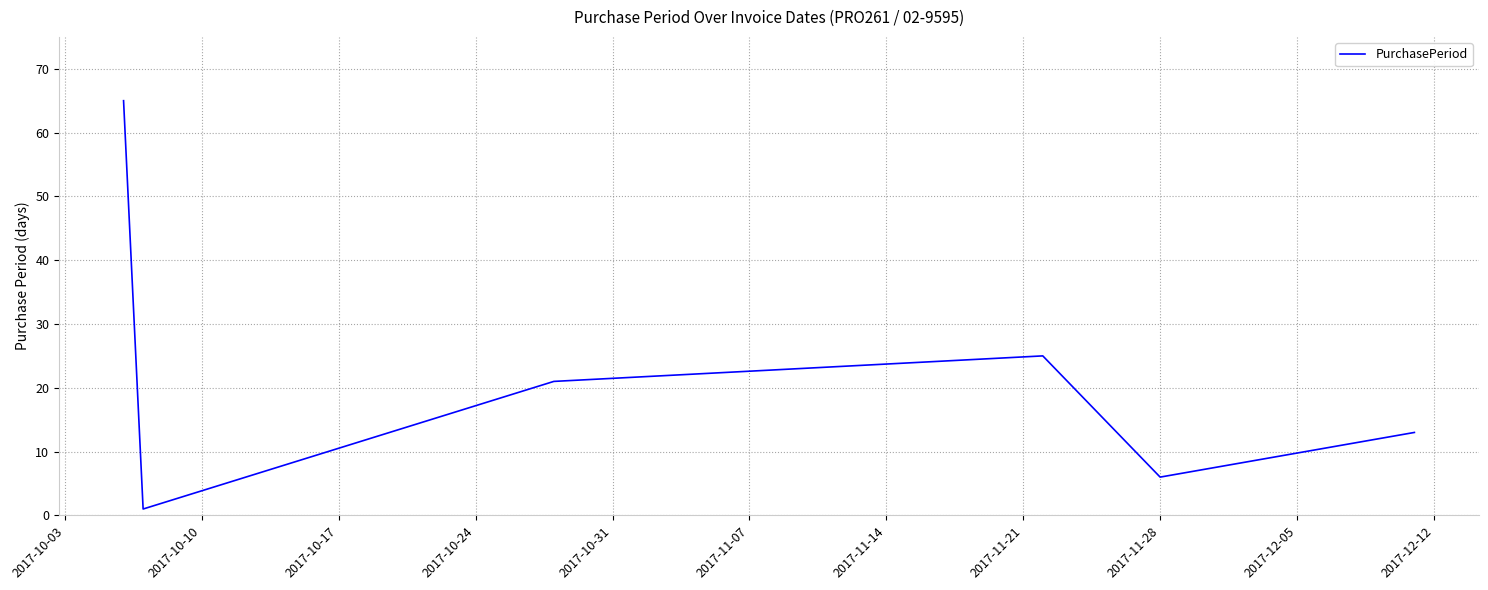

How many series are shown in this chart?

1